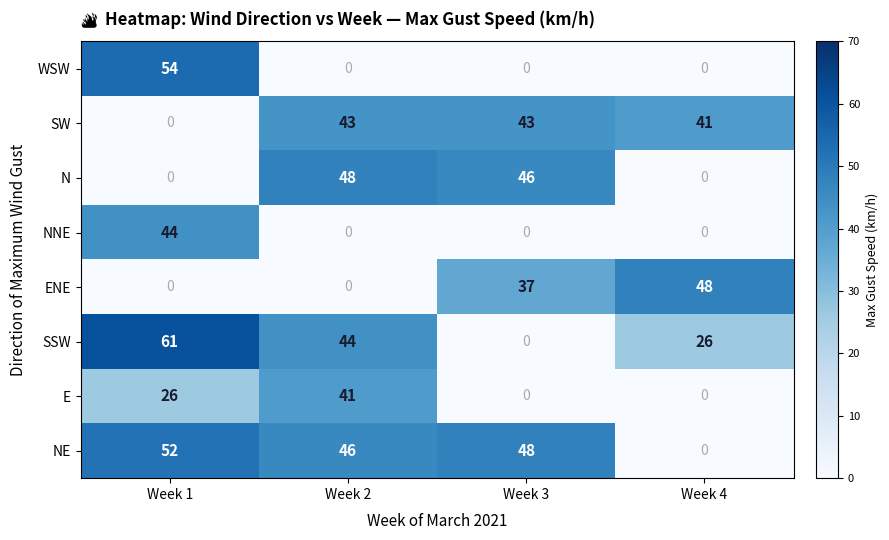

At how many categories does at least one series exceed 42?

4